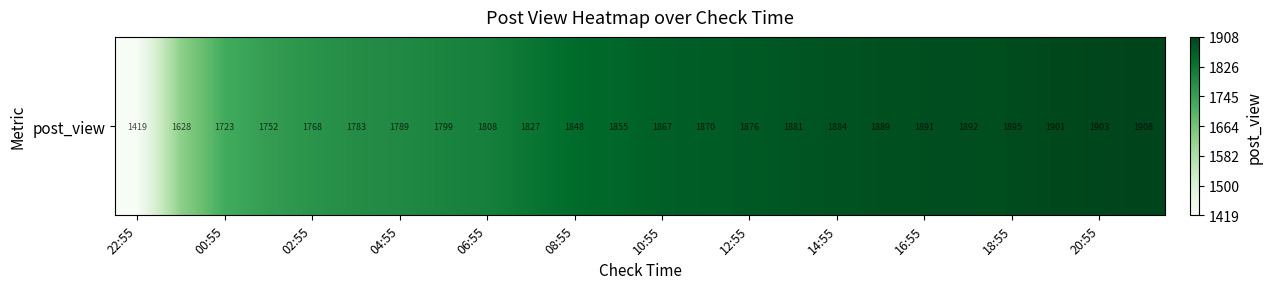

What is the sum of all values?

43656